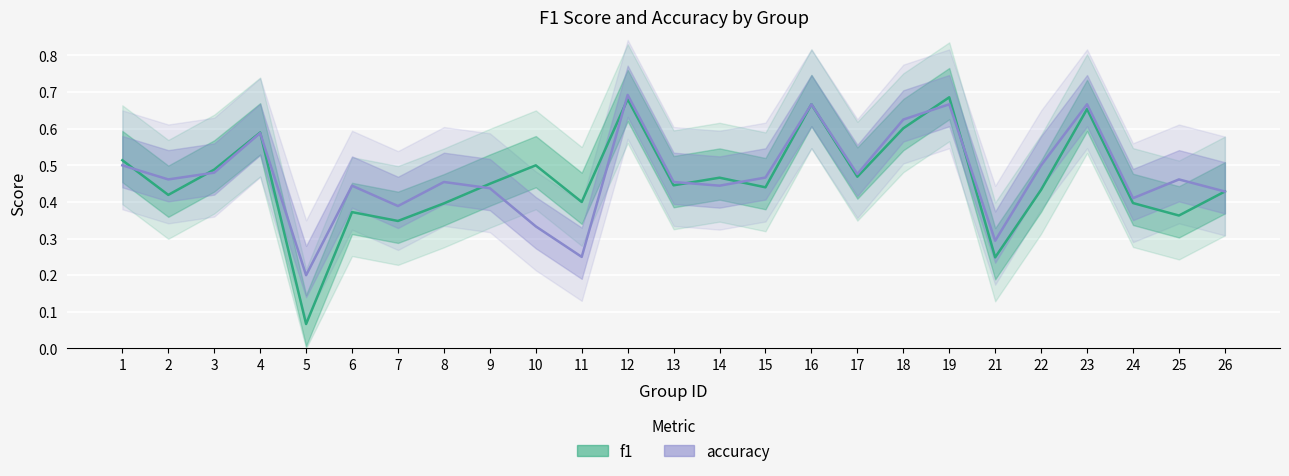

Where do accuracy and f1 first cross each other?

1 and 2